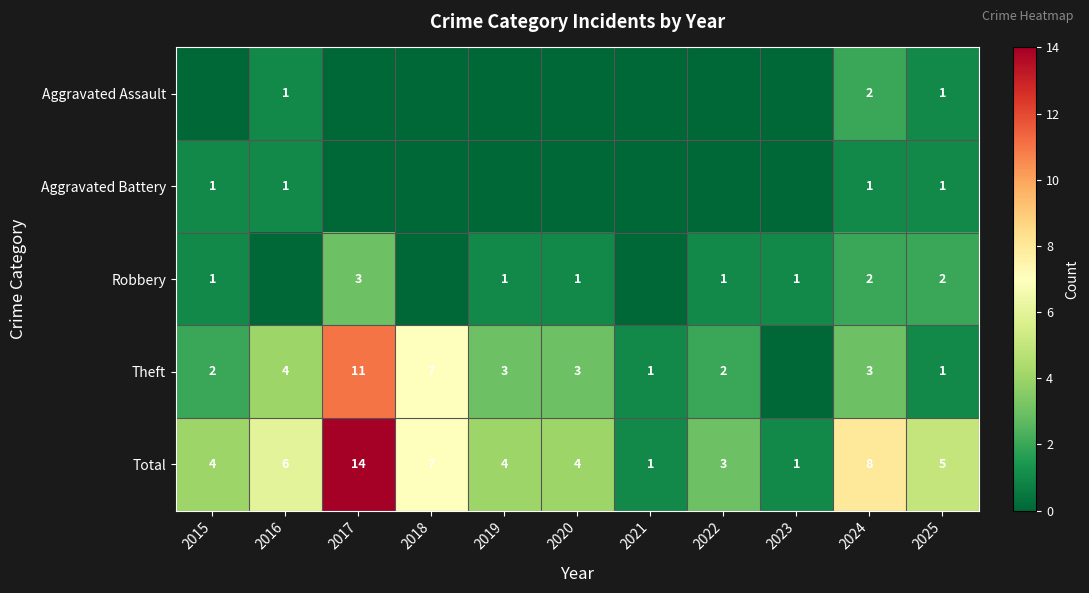

At how many categories does at least one series exceed 13?

1